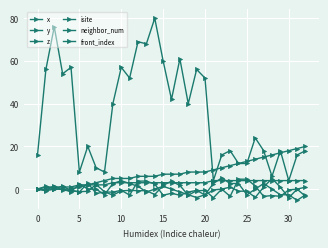

At which category does the chart reach its minimum across all series?

31